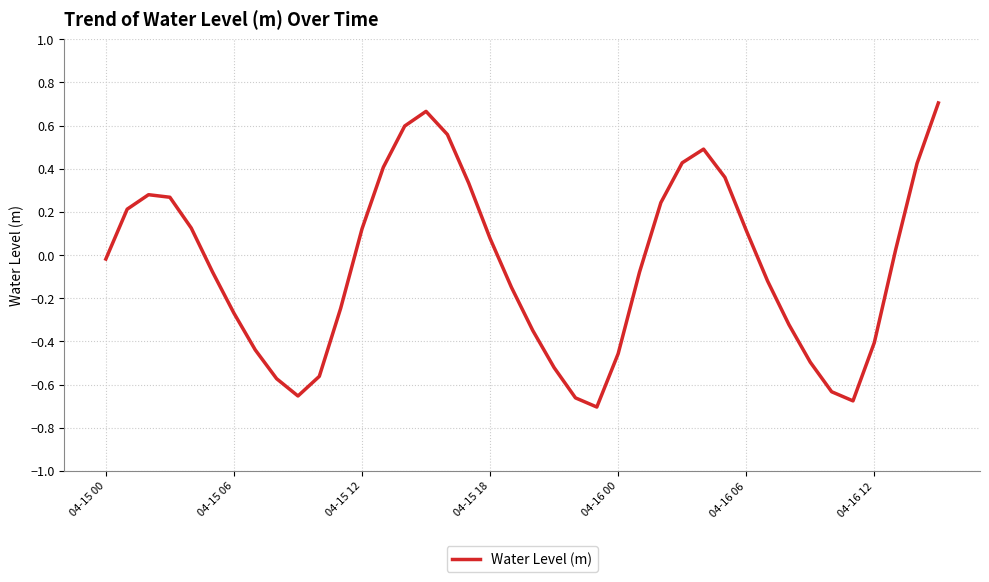

What is the smallest value displayed?

-0.7